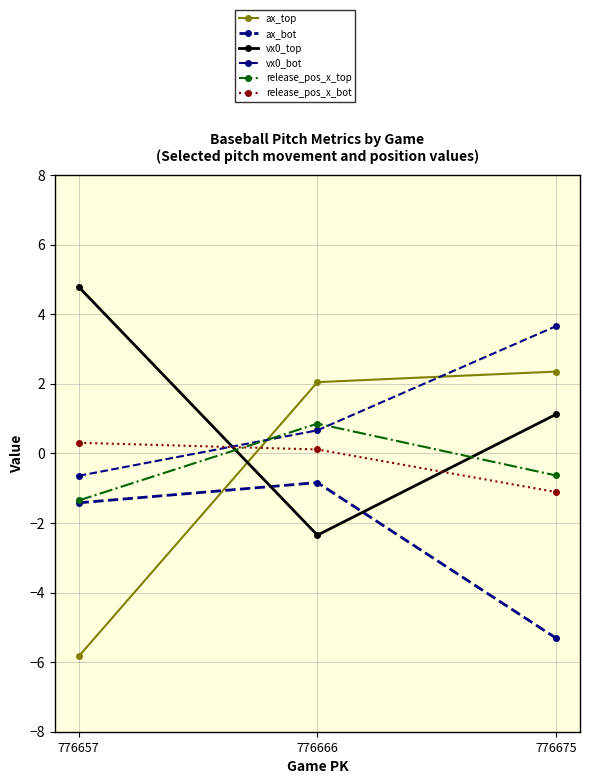

Does the chart have visible grid lines?

Yes